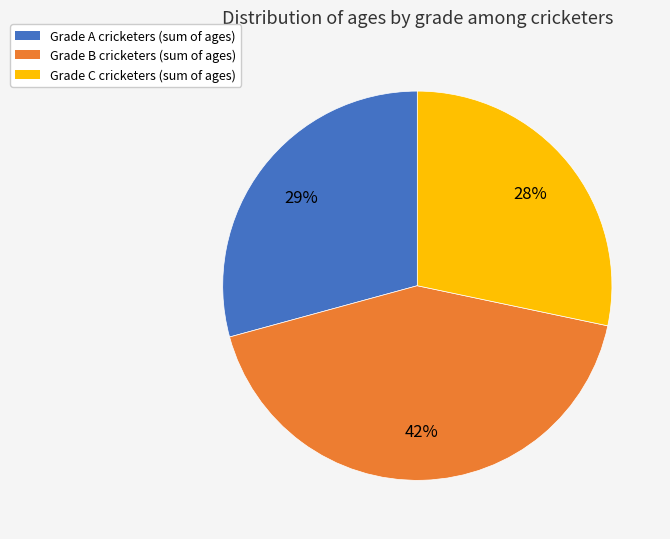

How many segments does this pie chart have?

3